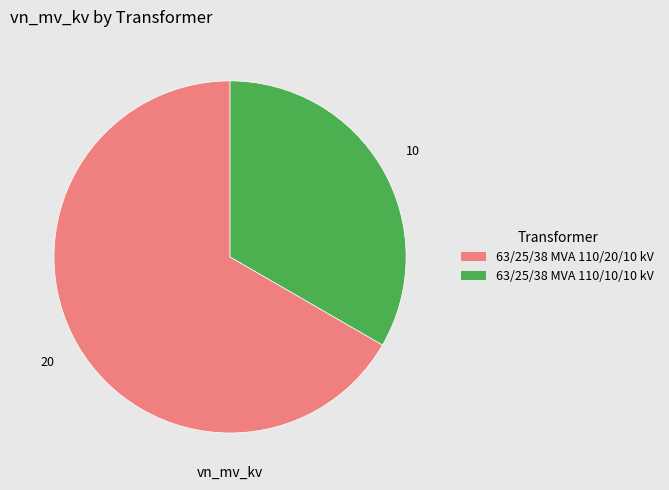

Combined, do 63/25/38 MVA 110/10/10 kV and 63/25/38 MVA 110/20/10 kV account for over 50%?

Yes